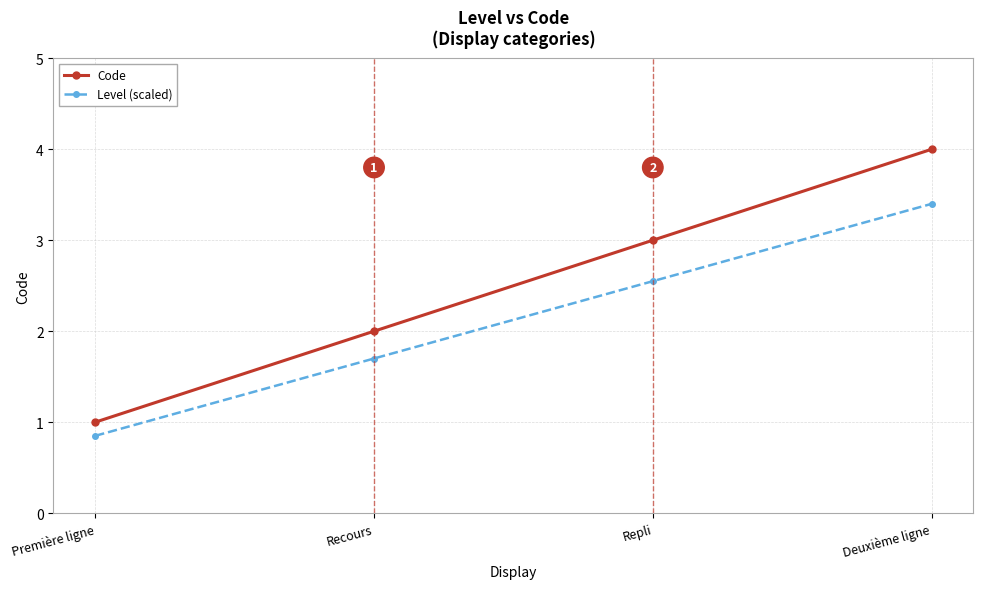

What is the sum of all Code values?

10.0